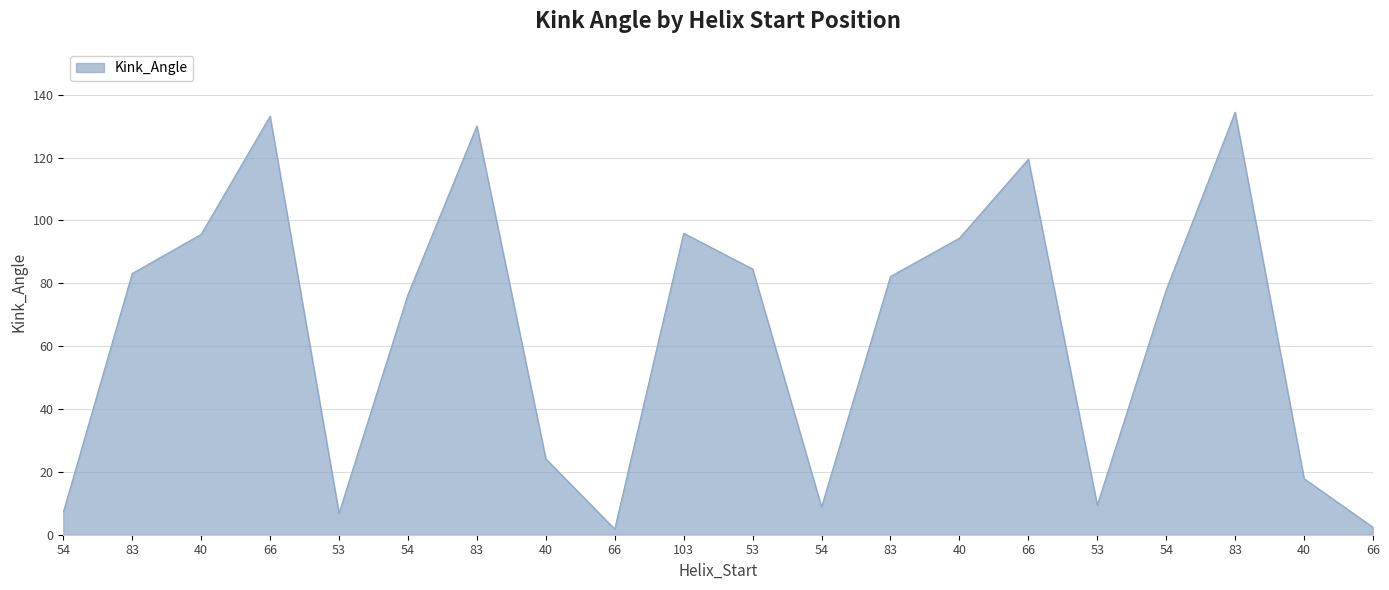

What is the label of the 2nd point from the left?

83